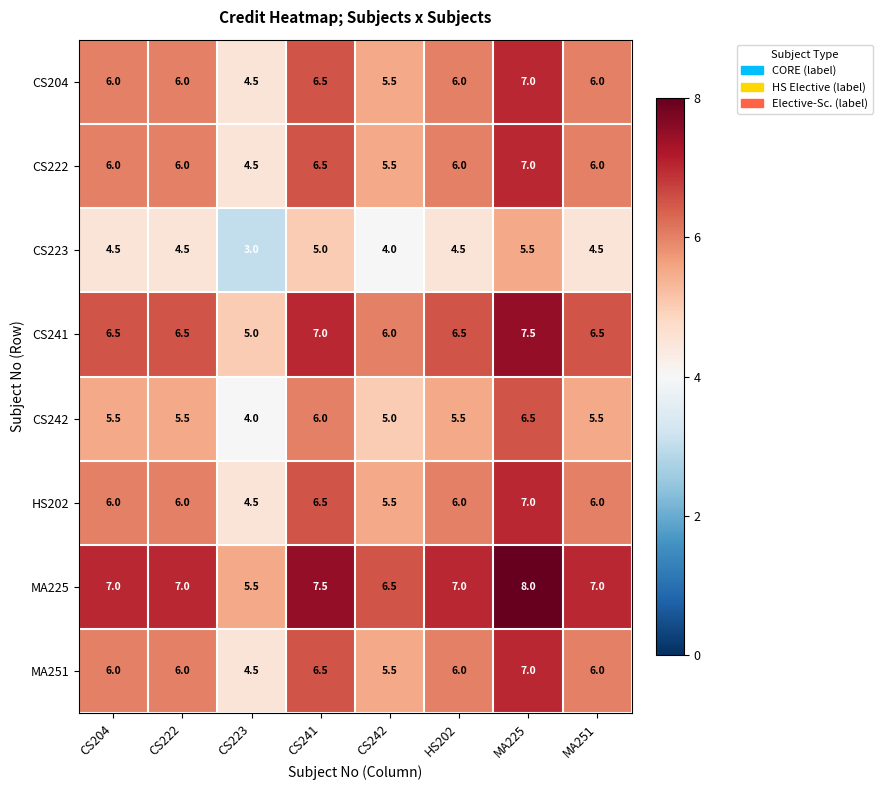

What is the lowest value of the CS242 series?

4.0